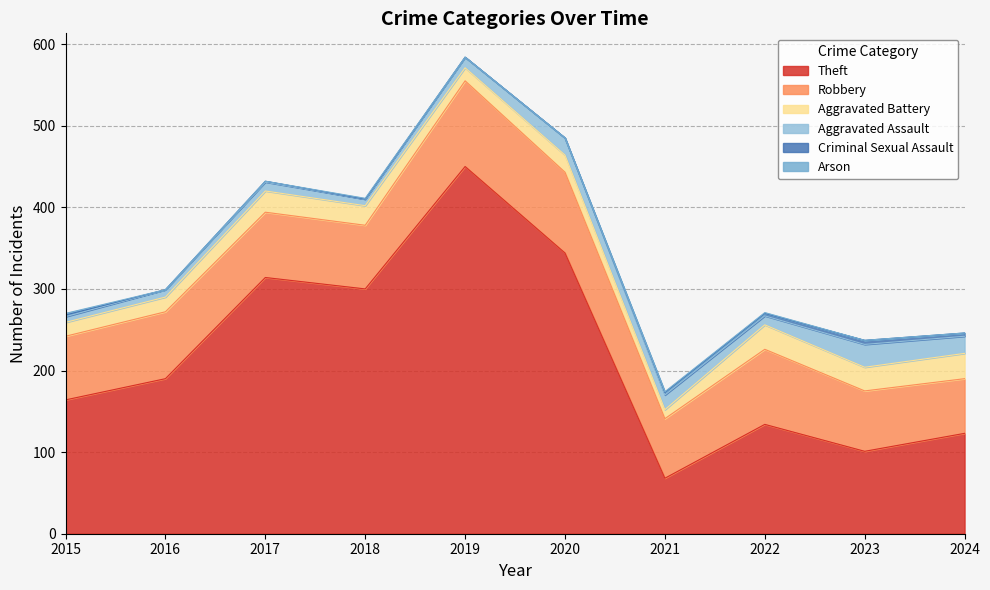

True or false: Aggravated Assault and Robbery intersect in this chart.

False